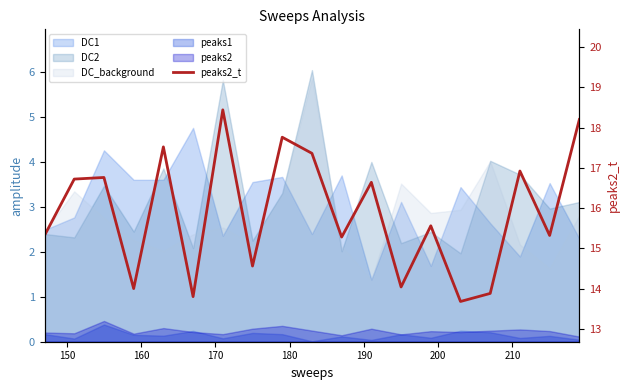

How many points are higher than both their immediate neighbors (excluding endpoints)?

7